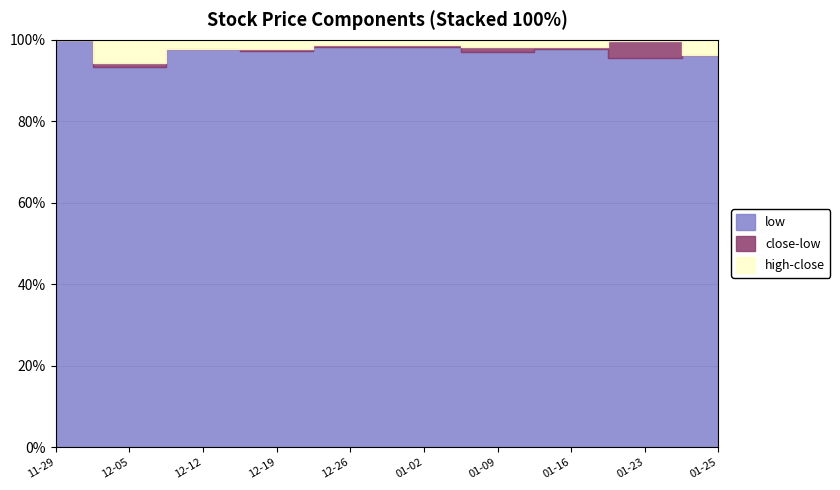

What is the sum of the low values at 2018-12-12 and 2019-01-23?

104.7